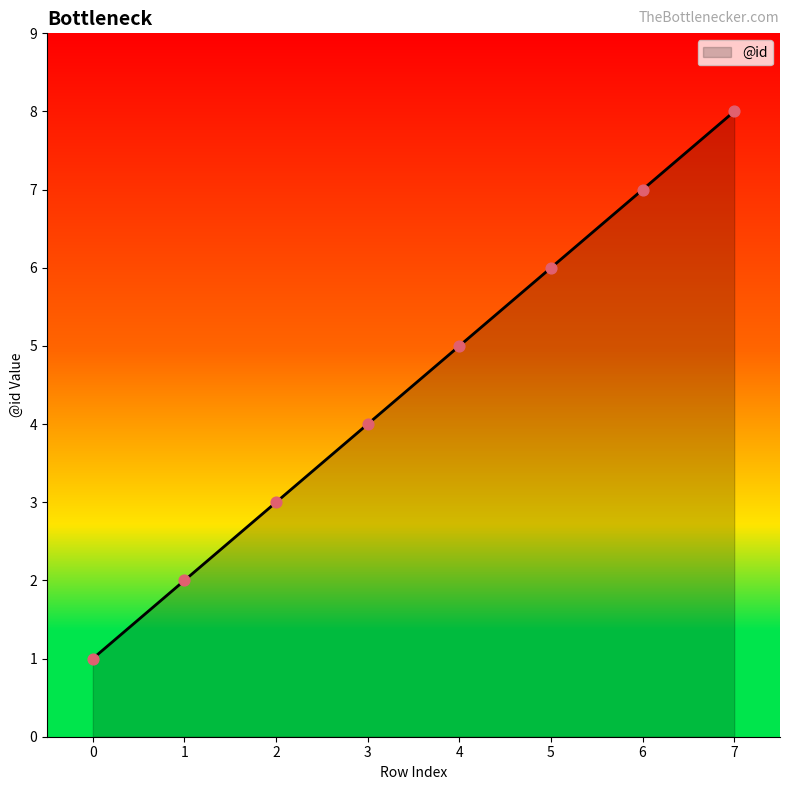

Approximately how many times larger is the value at 1 compared to 3?

0.5